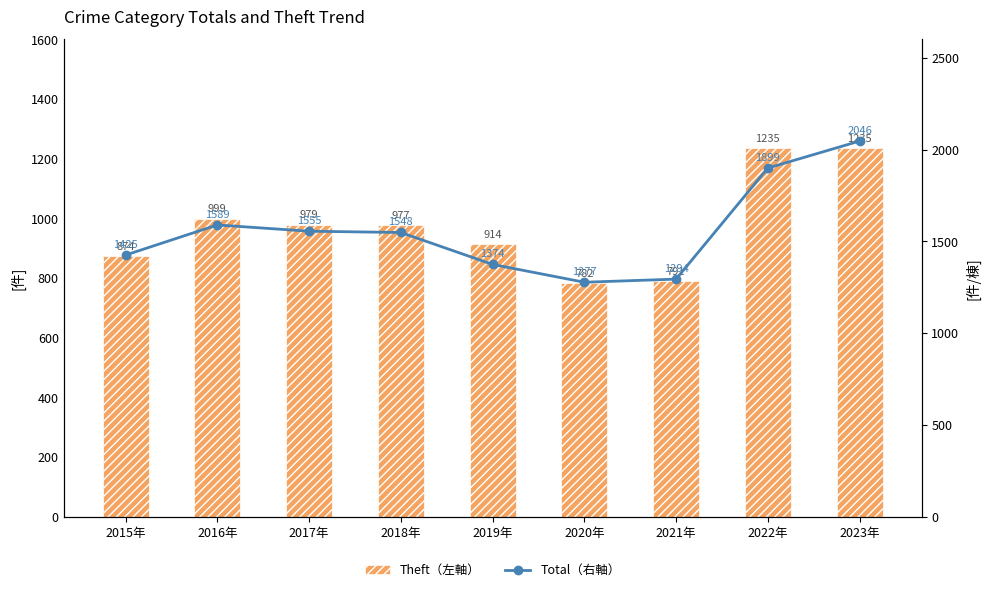

What is the minimum value shown in the chart?

782